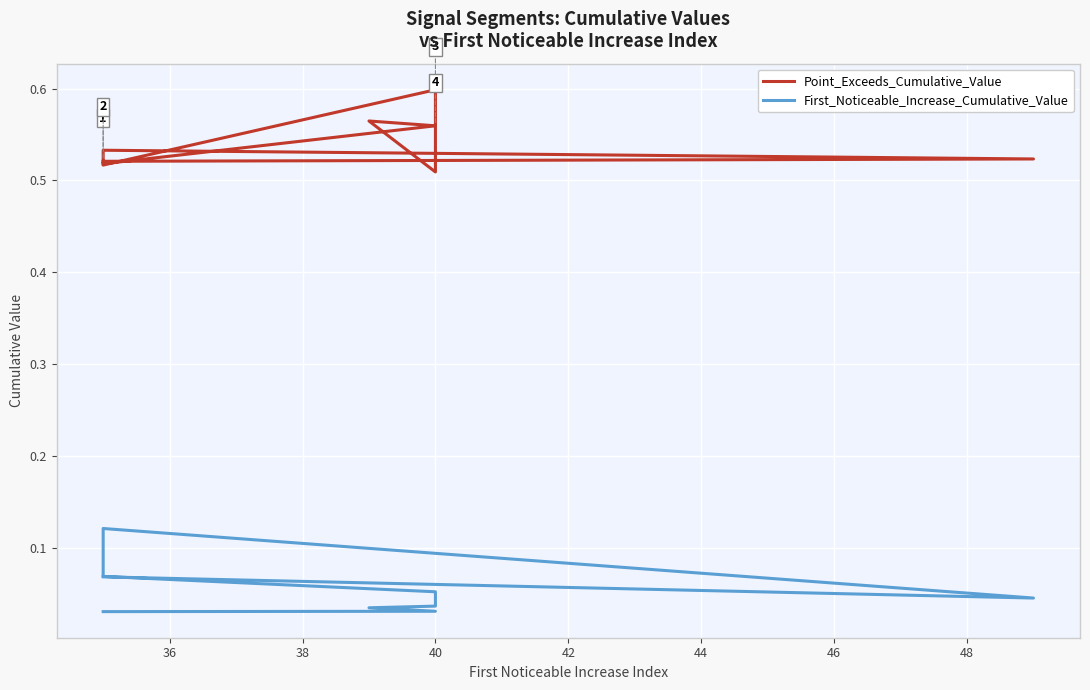

What are all the series names shown in the legend?

Point_Exceeds_Cumulative_Value, First_Noticeable_Increase_Cumulative_Value